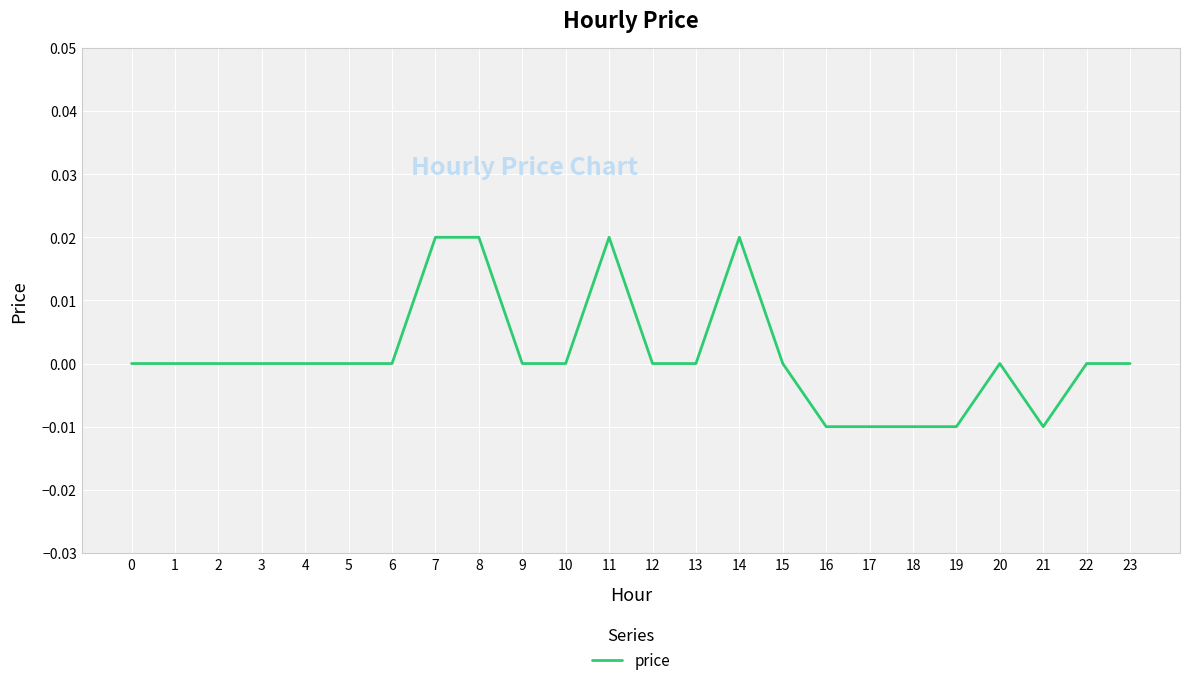

Is it true that the value at 11 is 0.0?

True